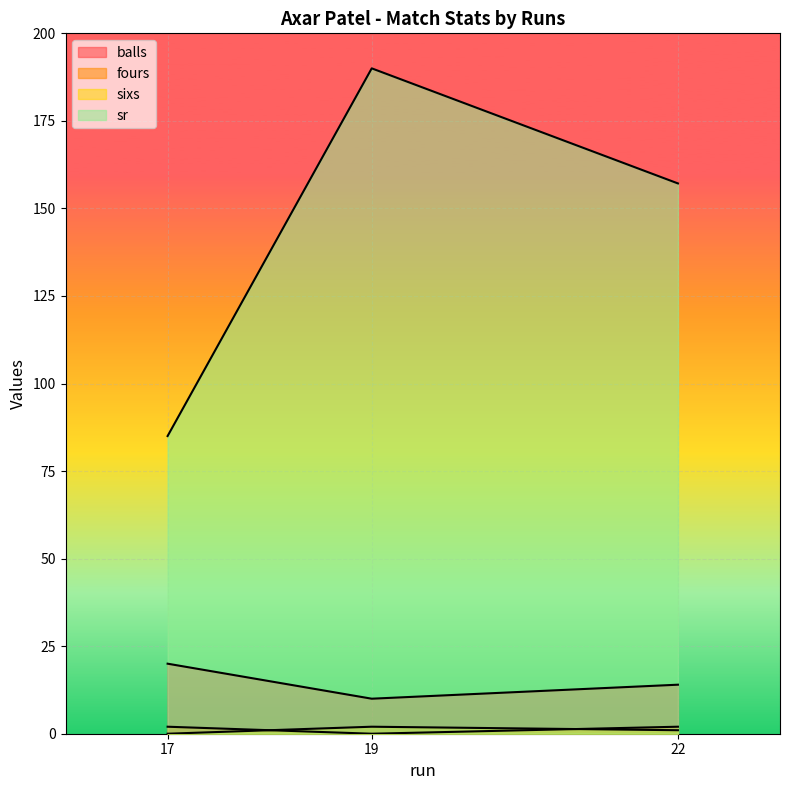

Which series has the widest spread of values?

sr